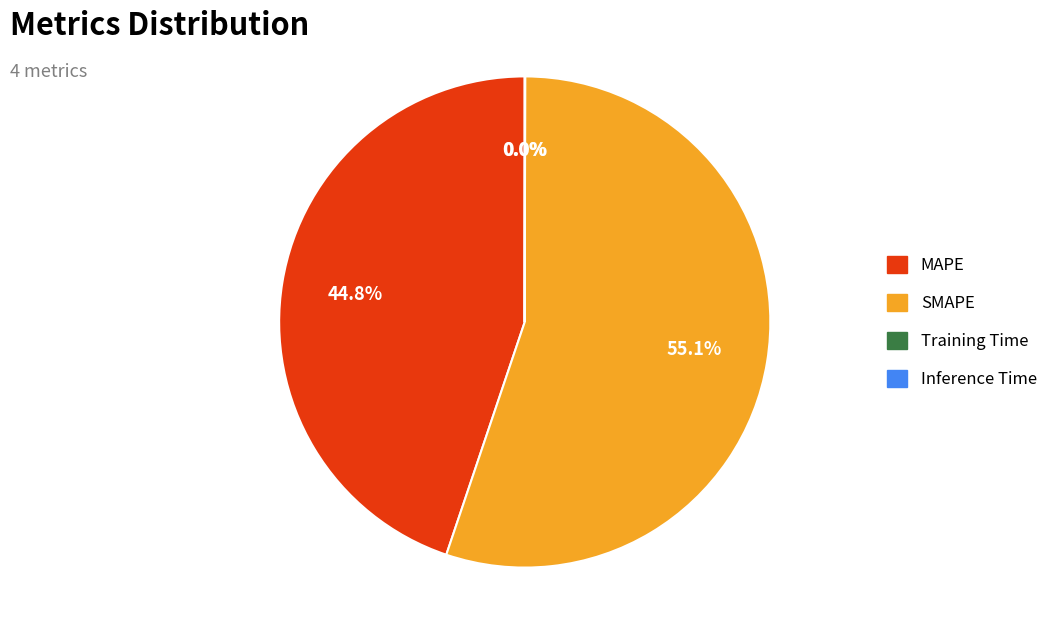

True or false: MAPE accounts for 45% of the total.

True